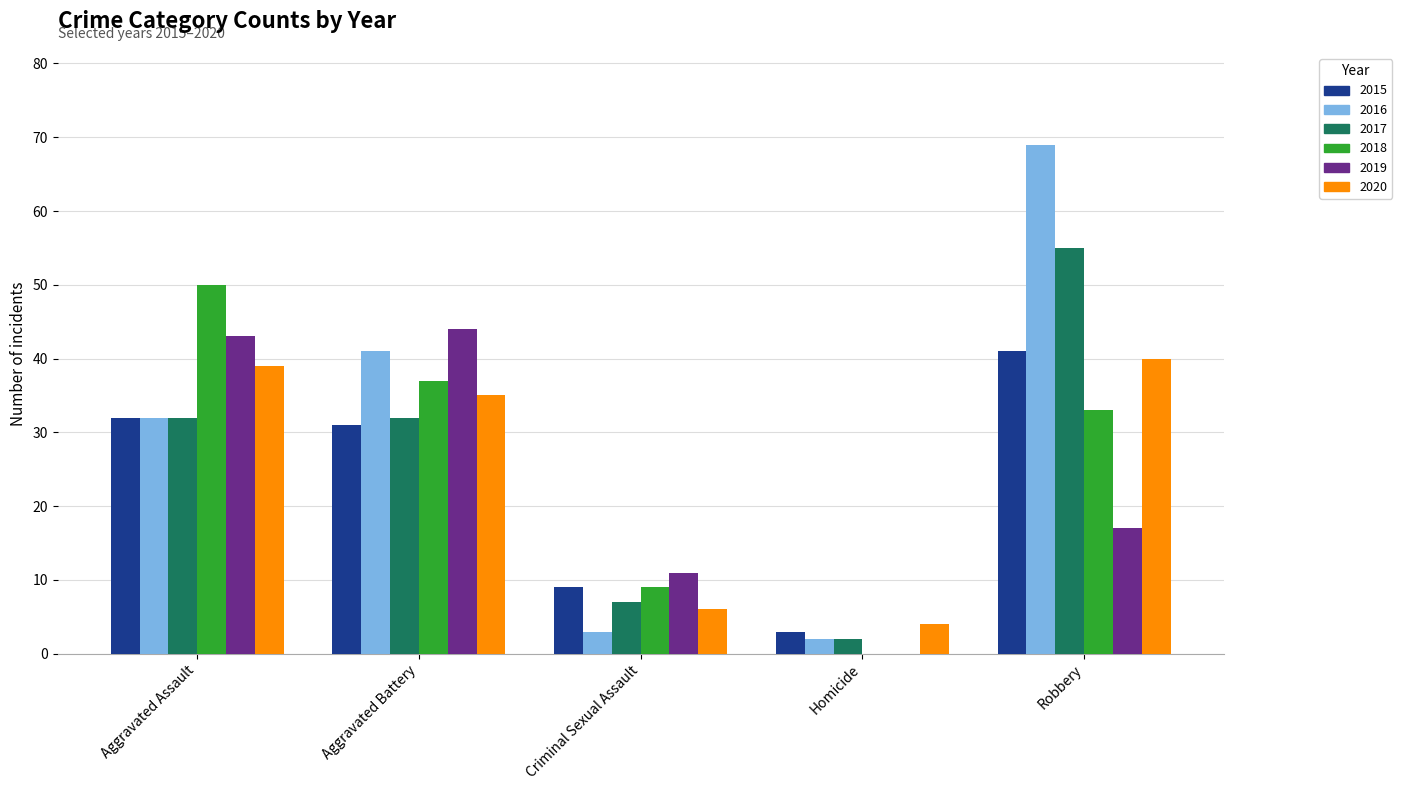

How many values in 2019 are above zero?

4